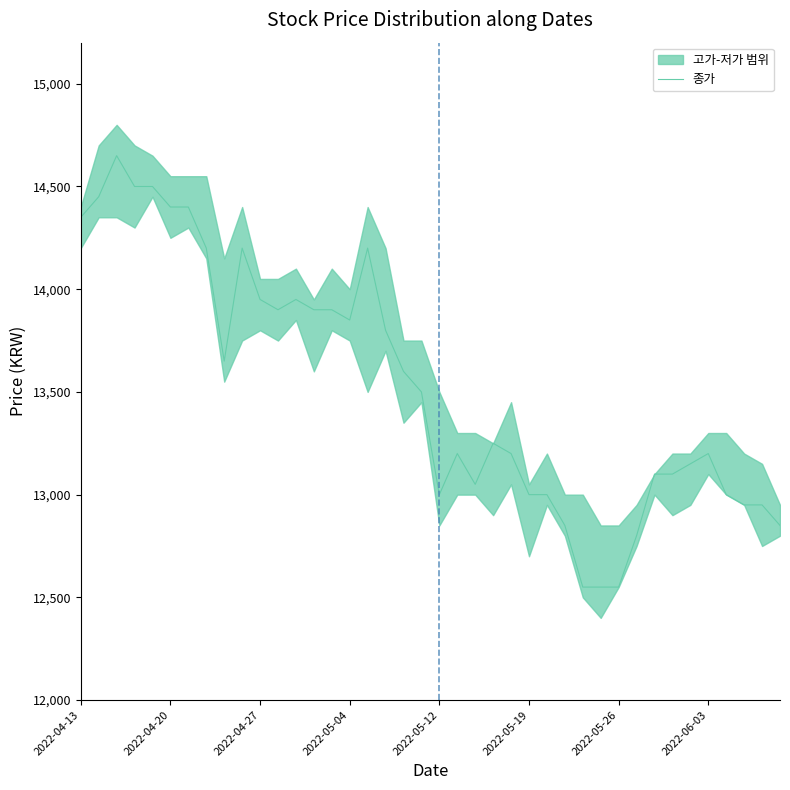

How many interior local peaks (higher than both neighbors) does the data have?

7